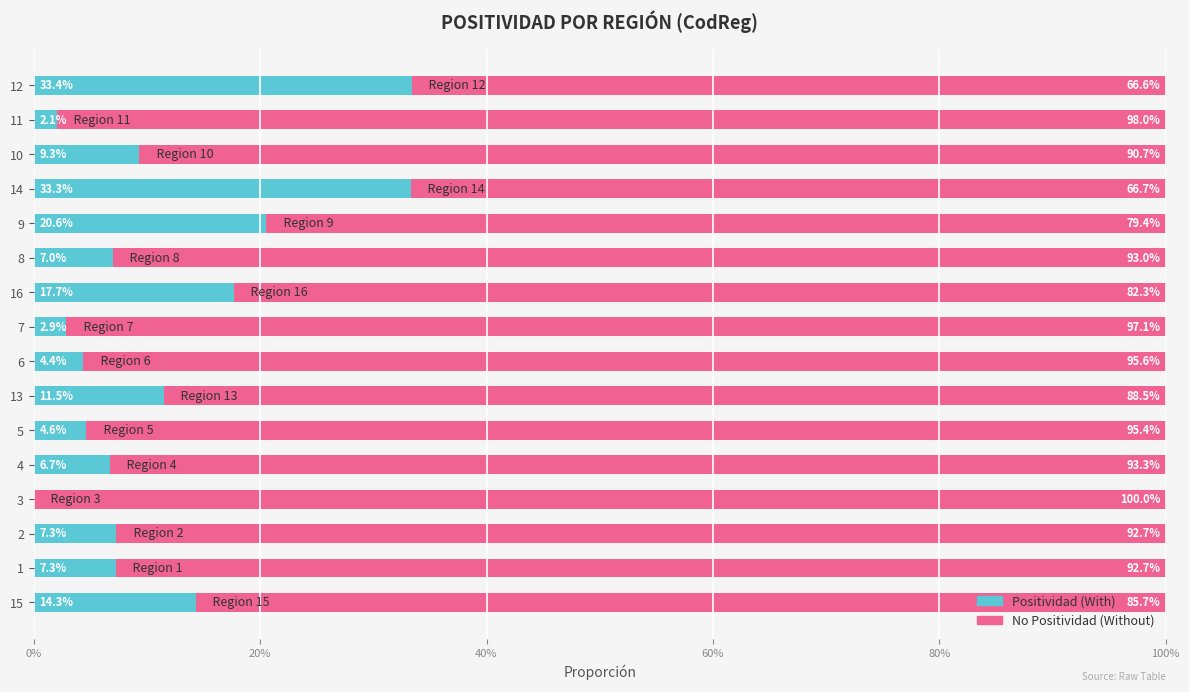

Which series has the largest range (max minus min)?

Positividad (With)